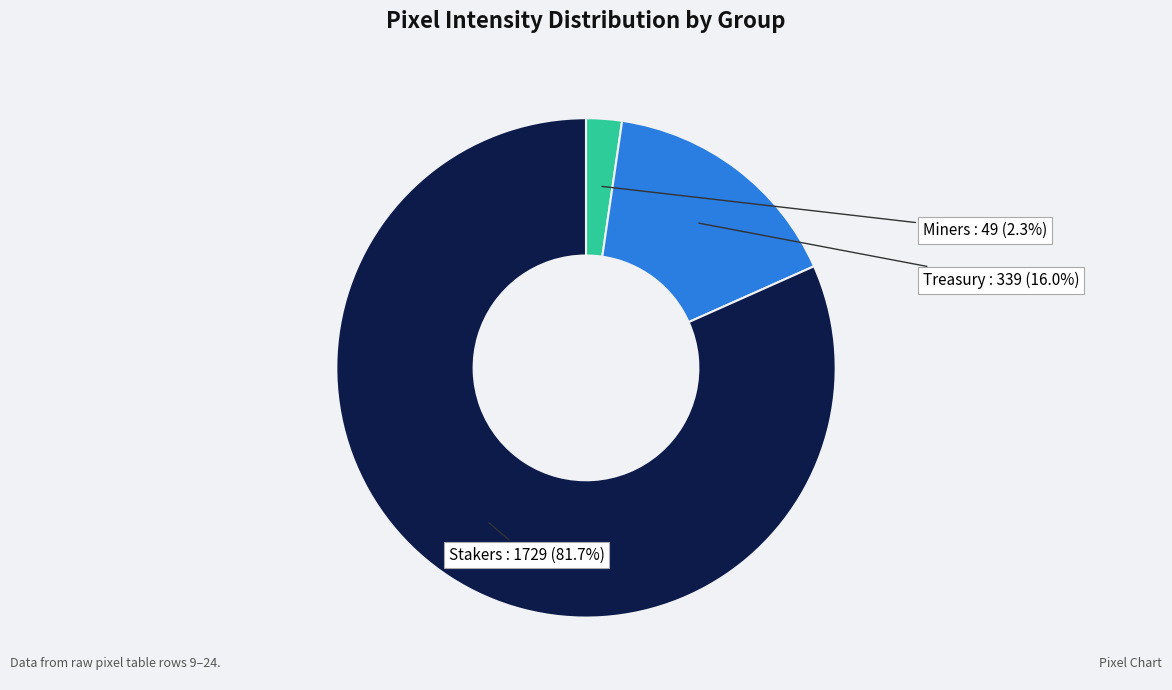

Does any single category account for the majority?

Yes